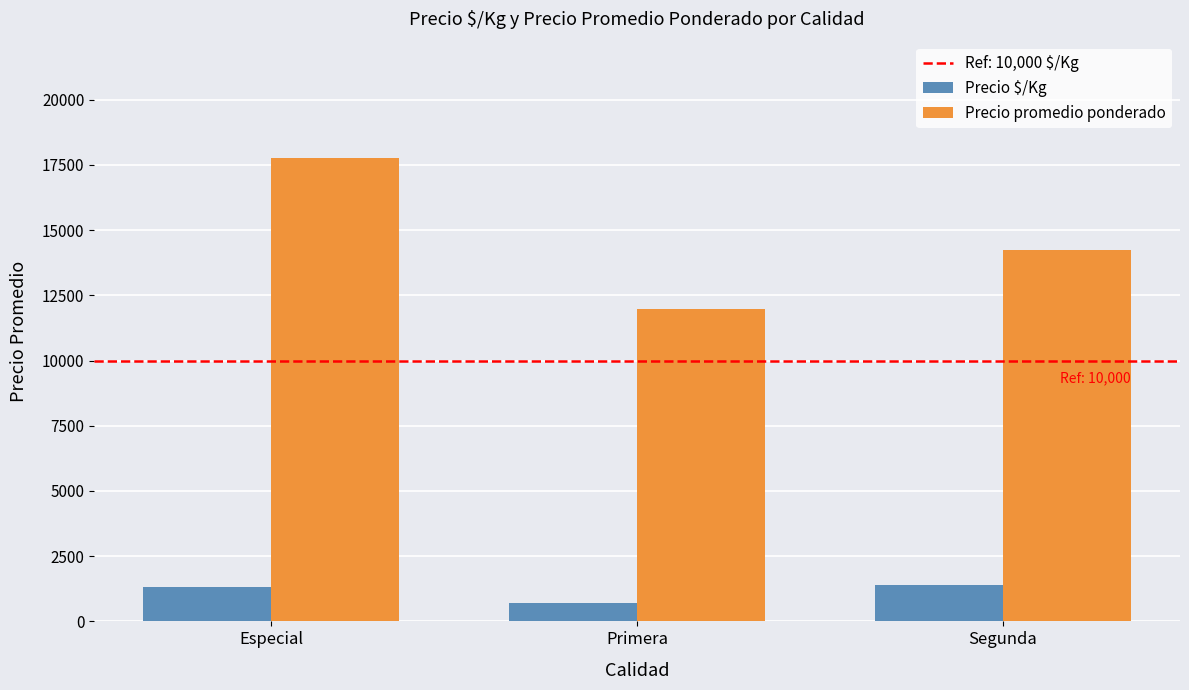

Which label corresponds to the smallest value in the chart?

Primera